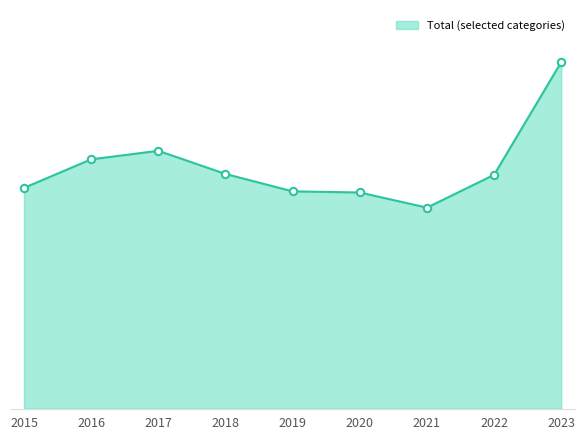

Does the chart have visible grid lines?

No